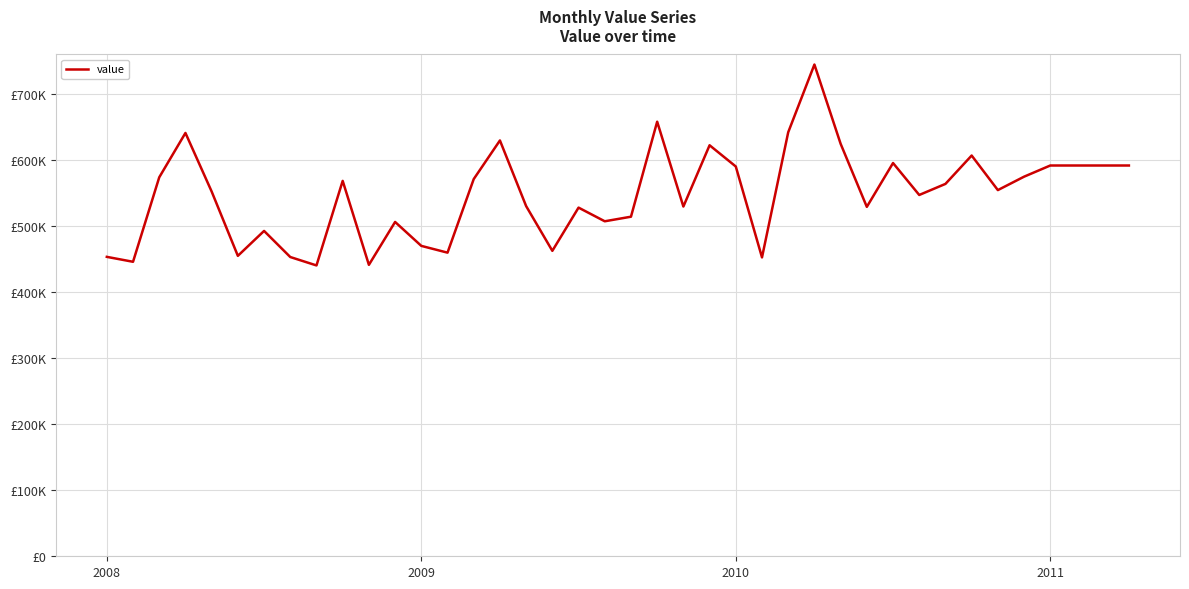

What is the smallest value displayed?

440848